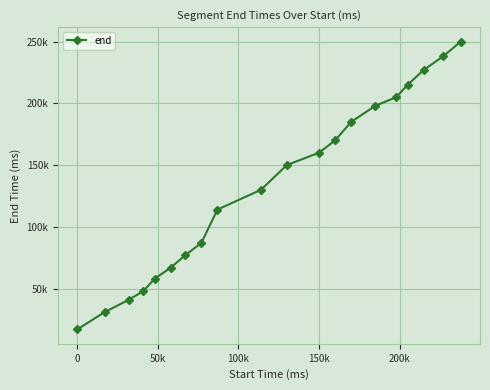

Where does the data first go above 150000?

150k